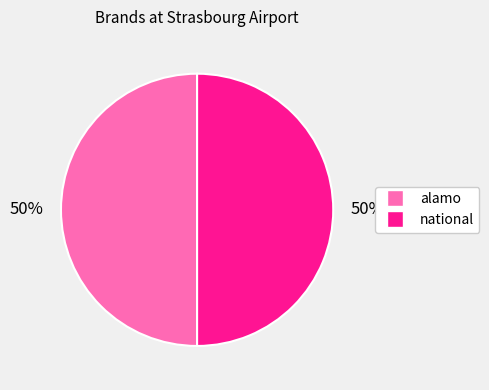

To the nearest percent, what portion does national represent?

50%